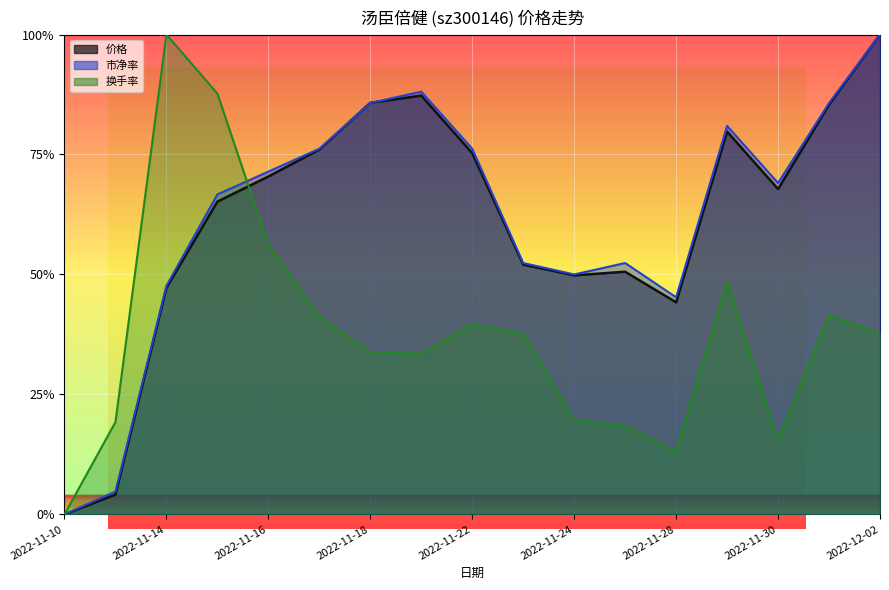

Where is the first local minimum for 换手率?

2022-11-21